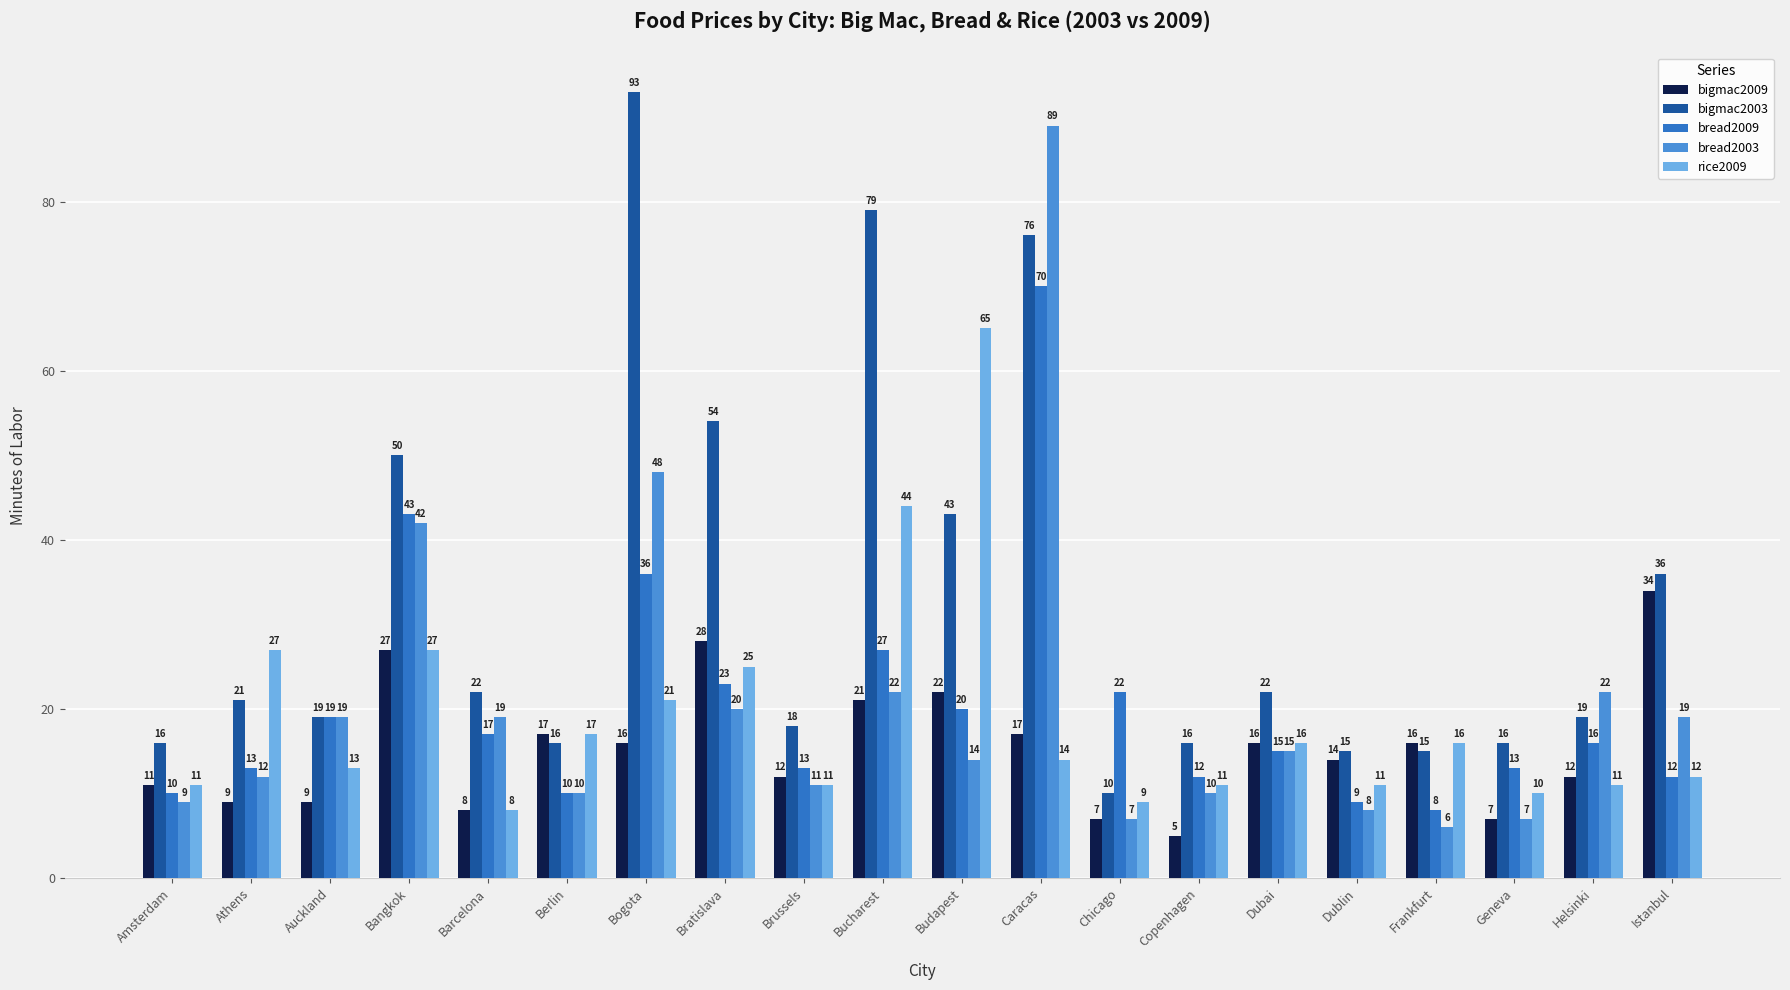

Which series changed the most between Brussels and Istanbul?

bigmac2009